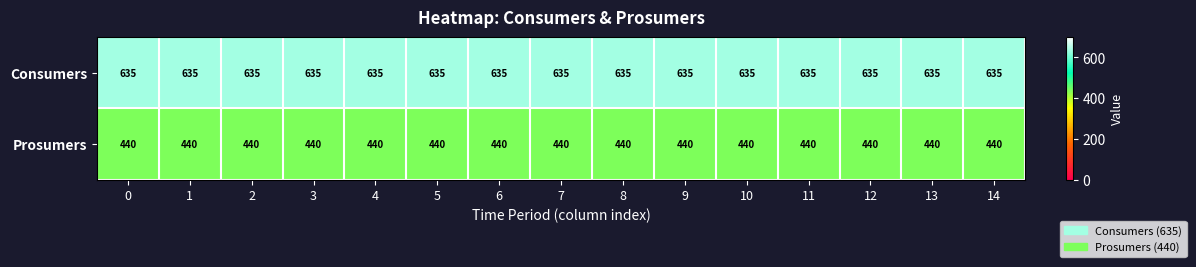

Rank the series by their average value, from highest to lowest.

Consumers, Prosumers